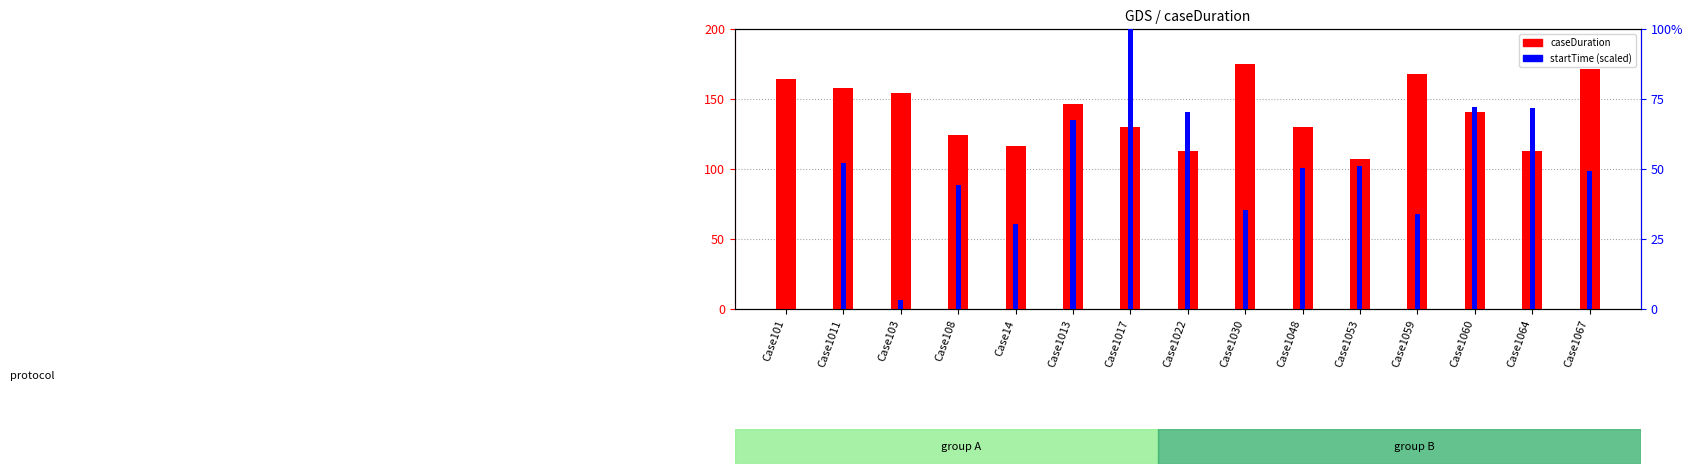

What is the total value across all series at Case1022?

183.4